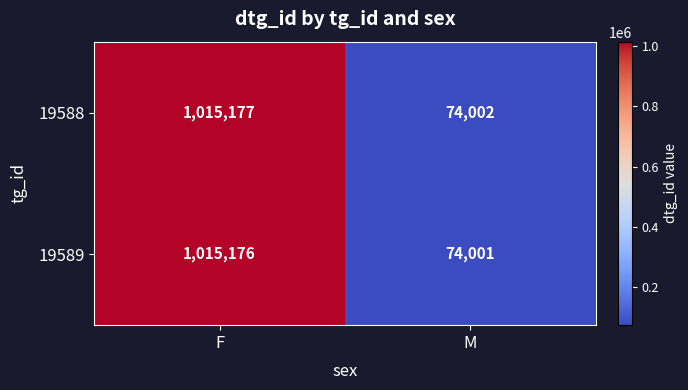

What is the approximate value of 19589 at F?

1015176